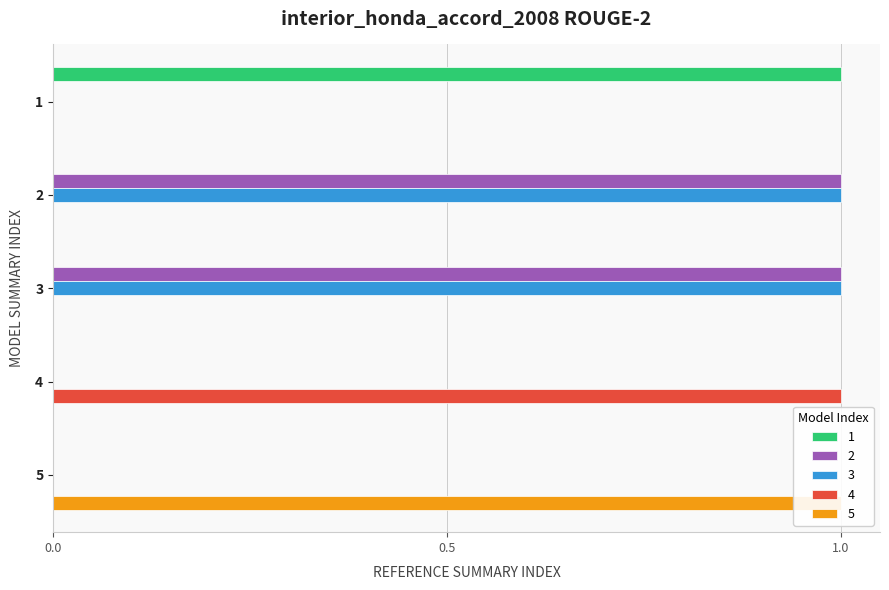

The 5 series shows 1 at 5. True or false?

True